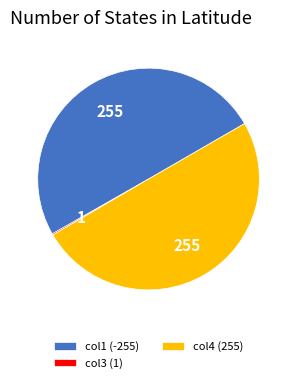

Is the sum of col1 (-255) and col4 (255) greater than half?

Yes